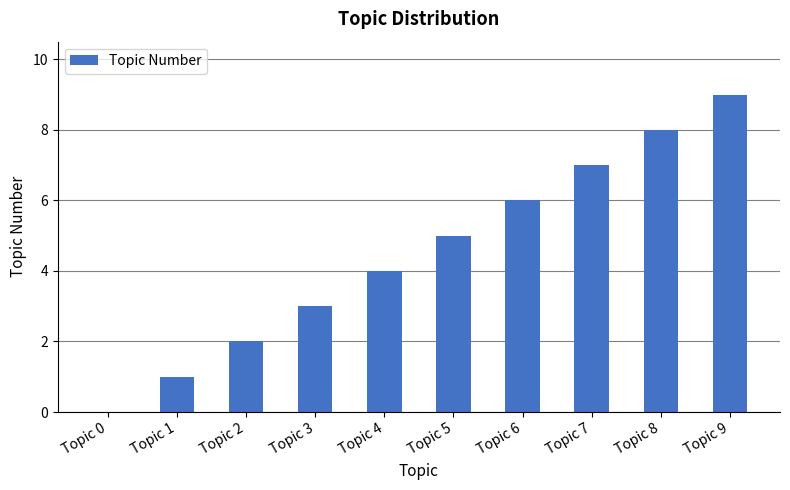

True or false: the data shows 4 at Topic 4.

True